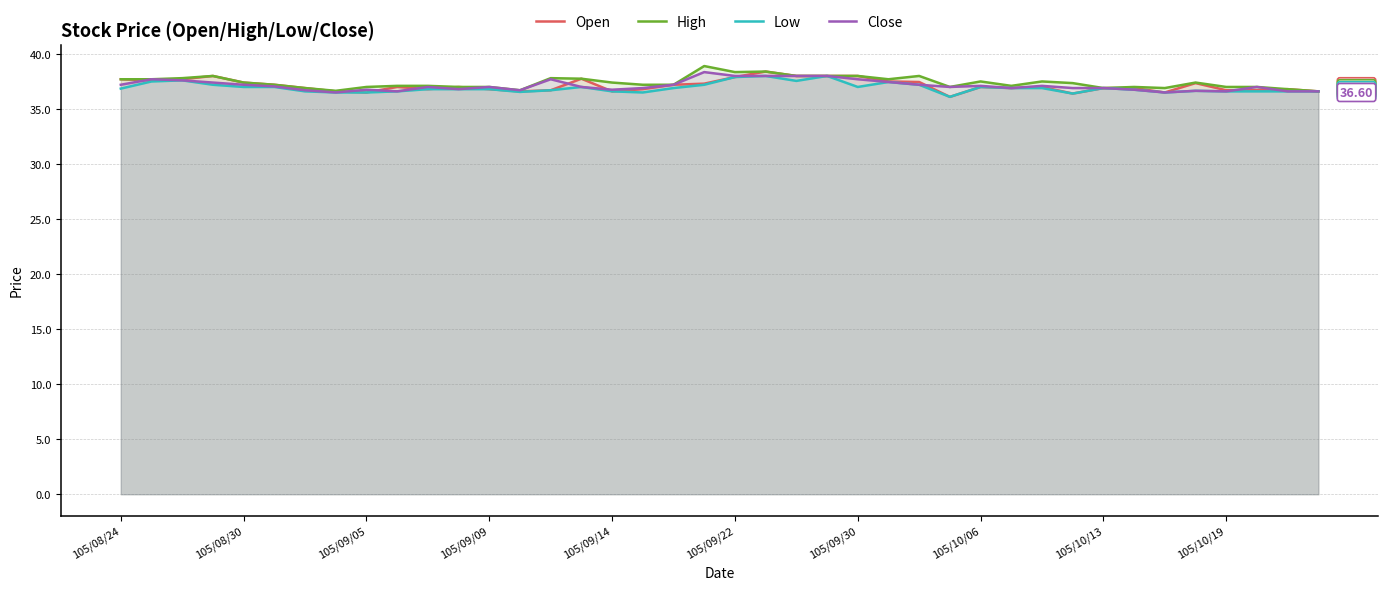

True or false: Open has more than 2 interior local peaks.

True